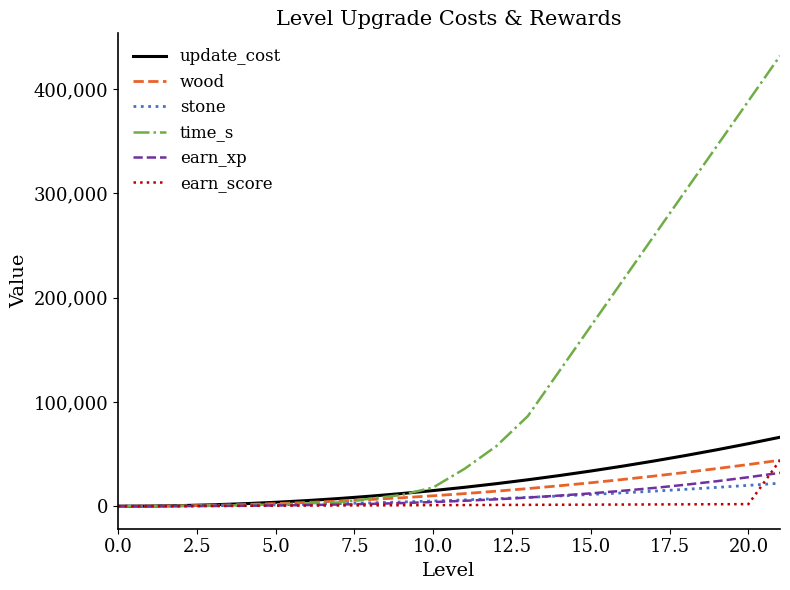

Which series has the largest range (max minus min)?

time_s